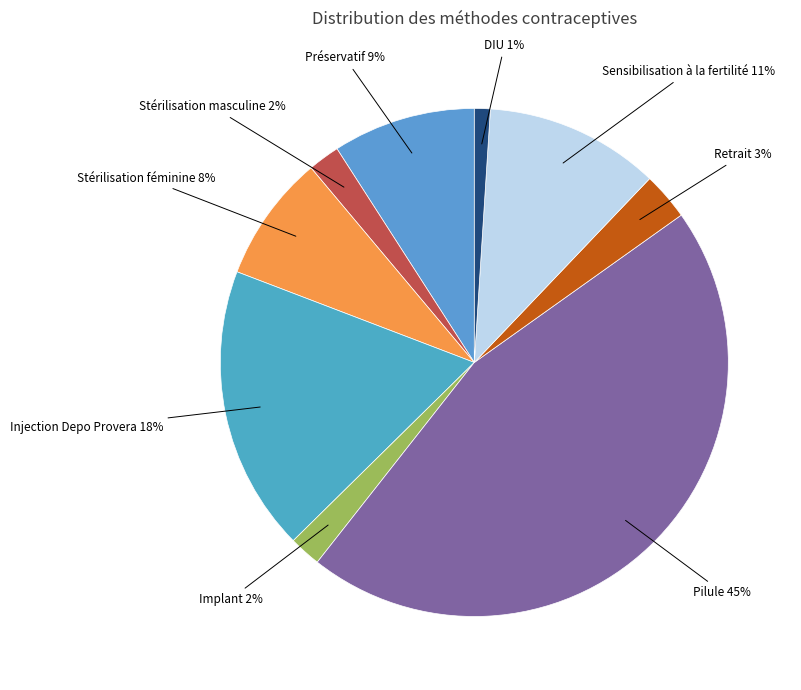

Which slice is the largest?

Pilule